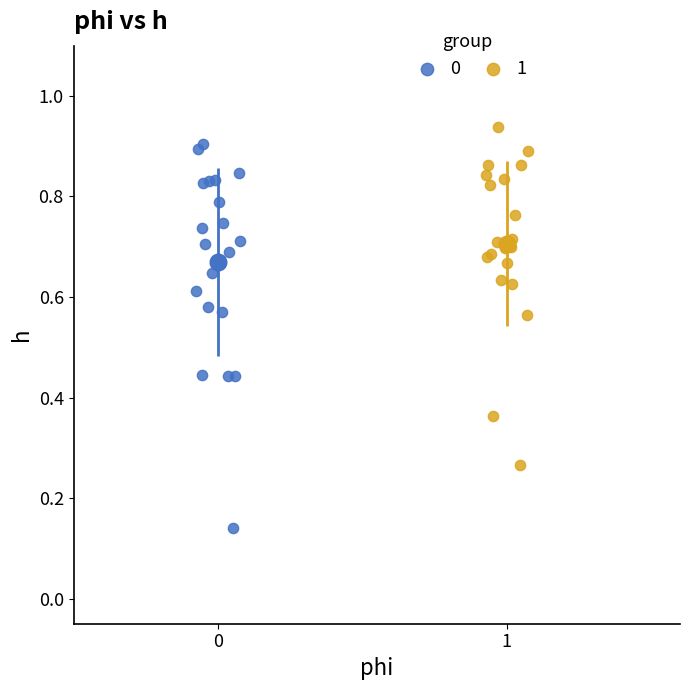

Which series contains the highest Y value?

1